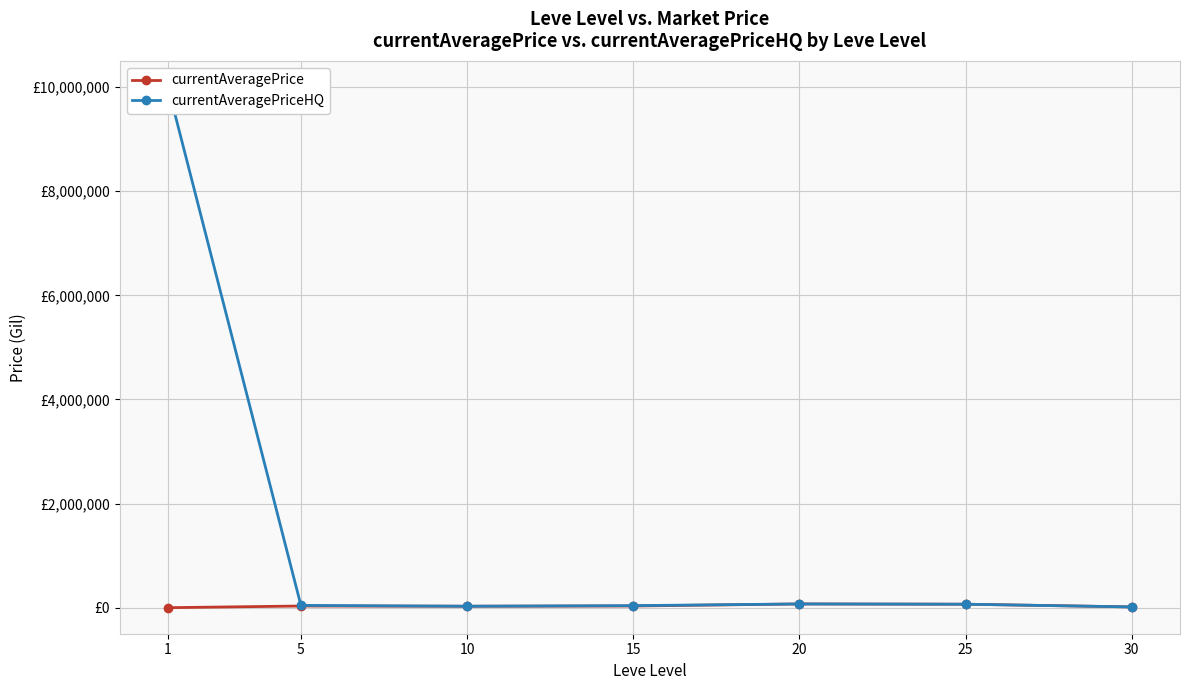

Which has a higher value, 25 or 10?

25